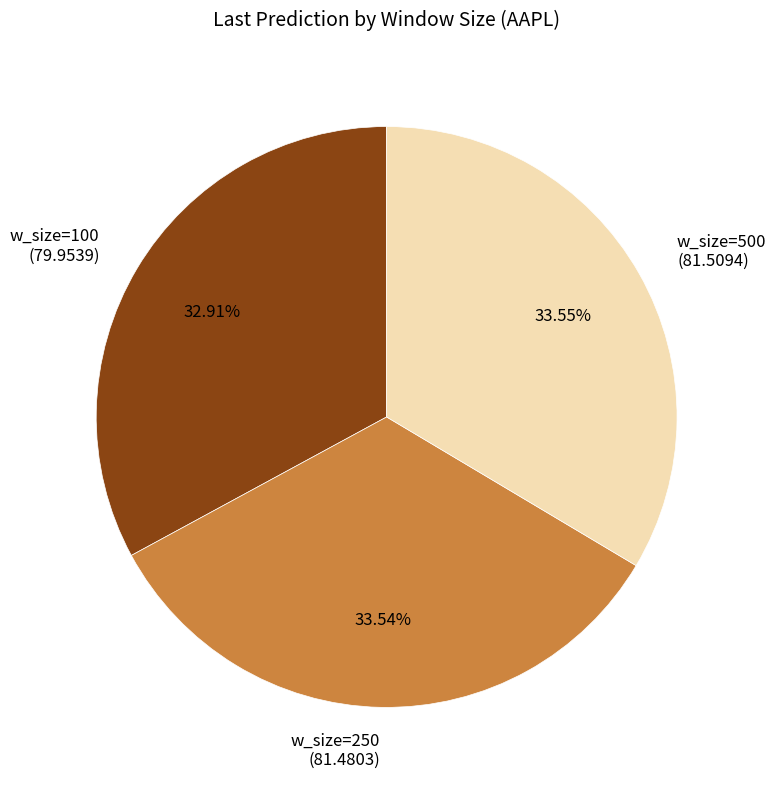

What is the ratio of the value at w_size=500 (81.5094) to the value at w_size=250 (81.4803)?

1.0